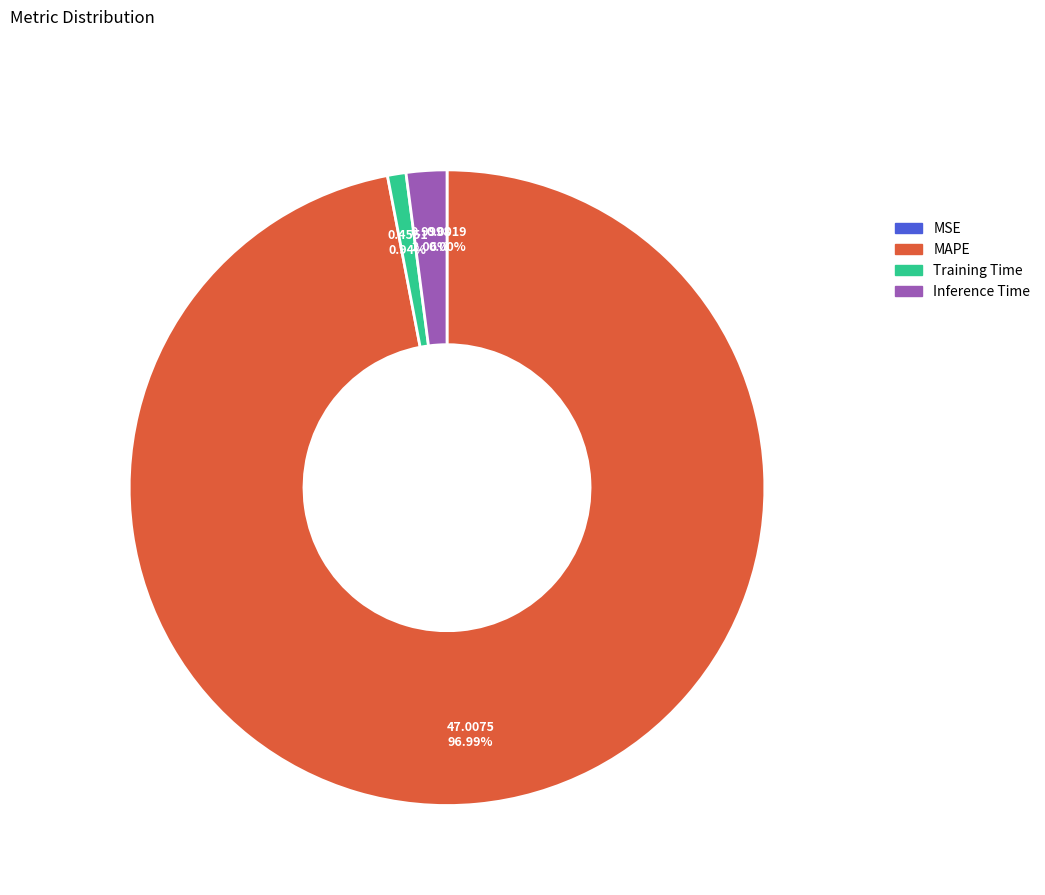

Is the sum of Training Time and Inference Time greater than half?

No